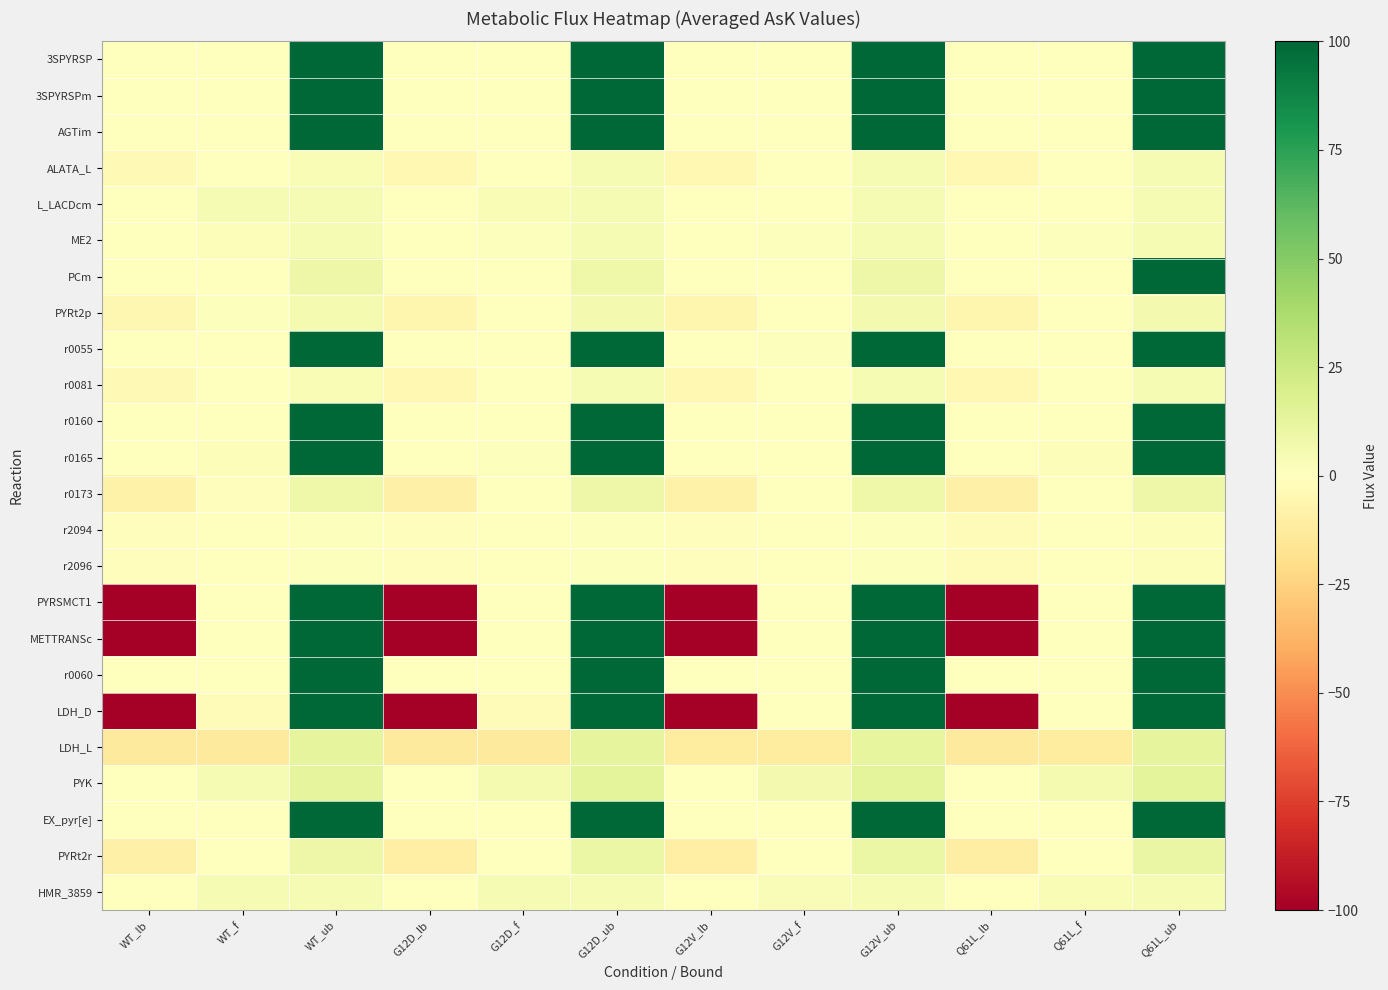

Which series changed the most between G12V_ub and Q61L_ub?

PCm